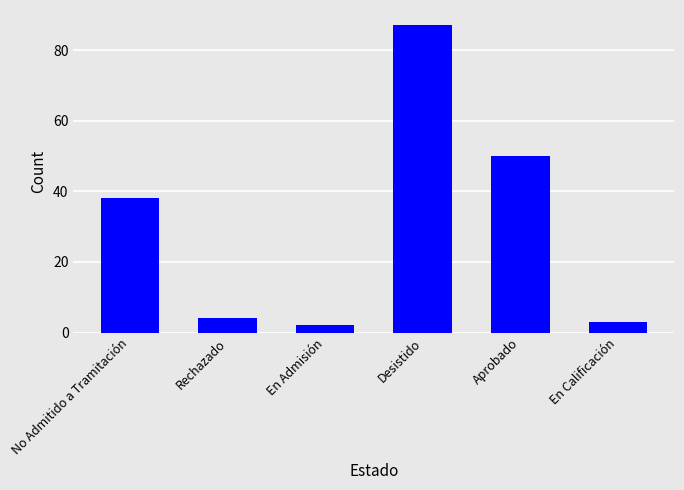

What is the sum of the values at No Admitido a Tramitación and Rechazado?

42